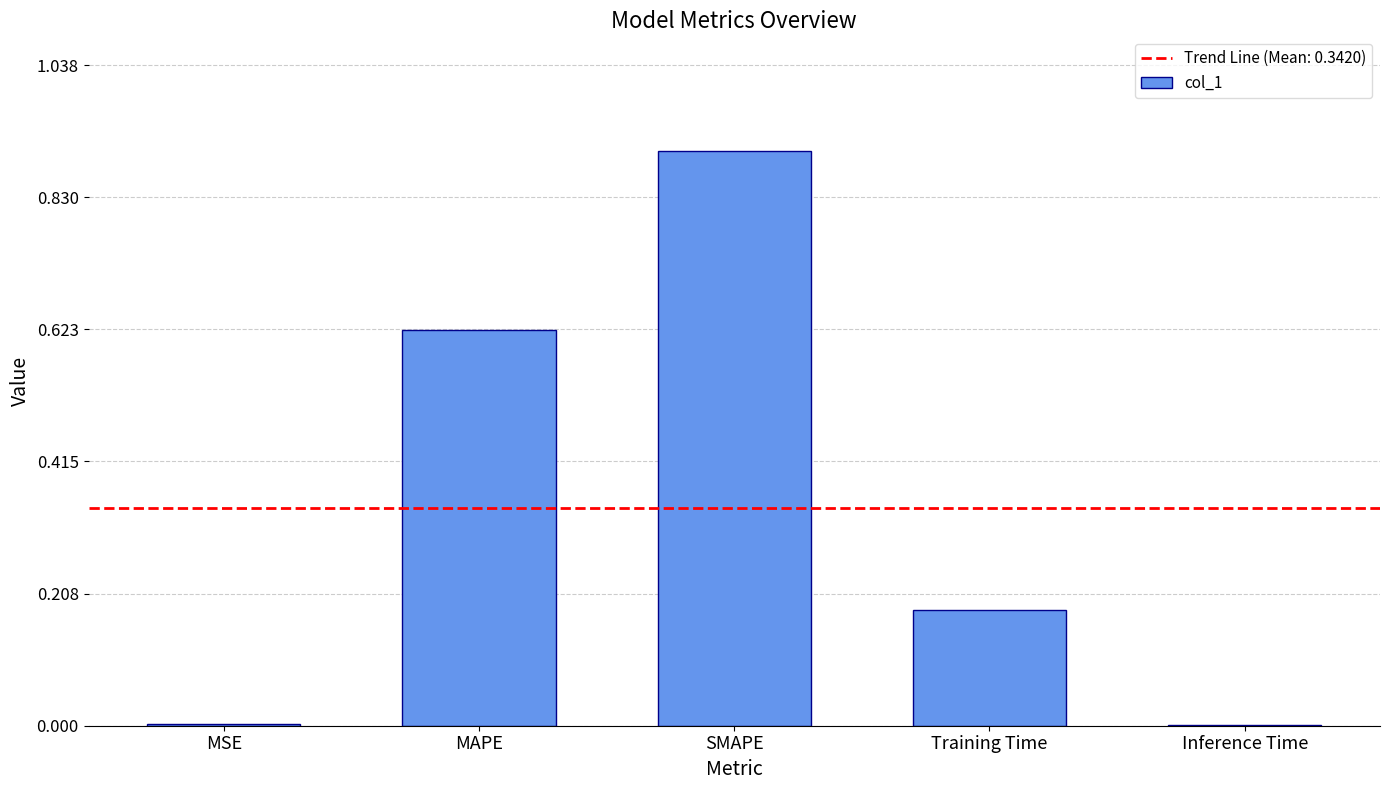

Are the bars horizontal?

No